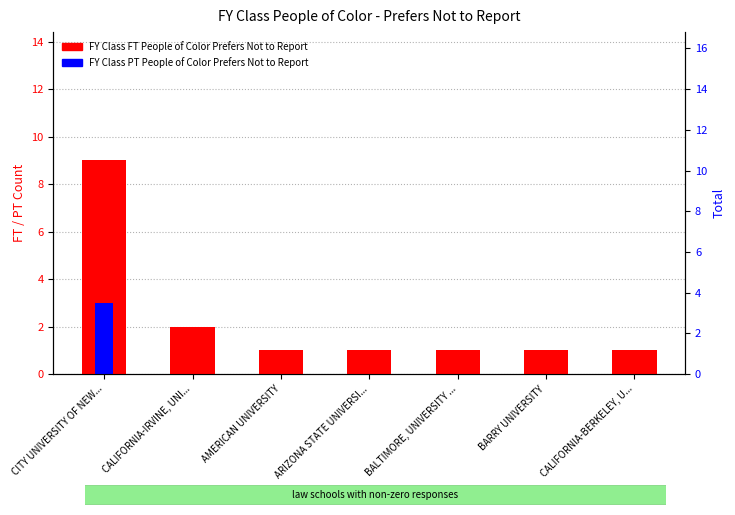

What is the sum of all FY Class PT People of Color Prefers Not to Report values?

3